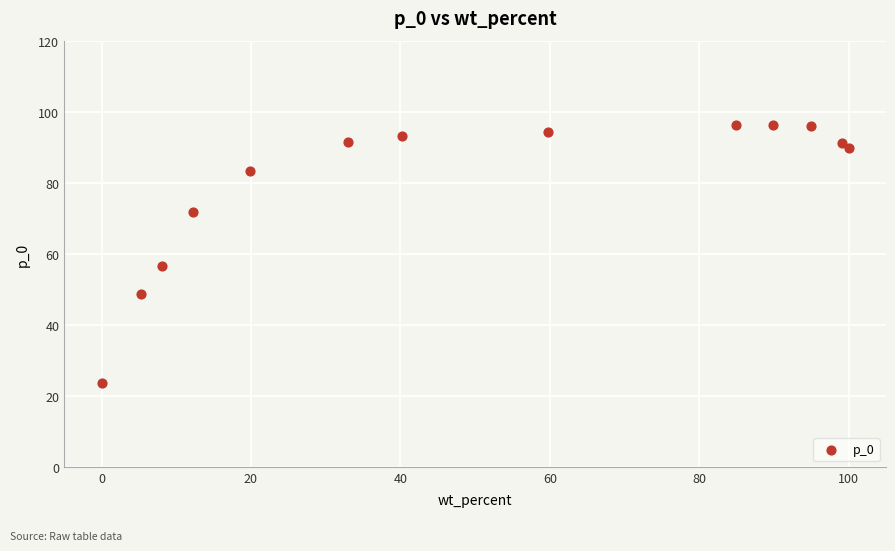

What Y value in the scatter plot is closest to 60?

56.6